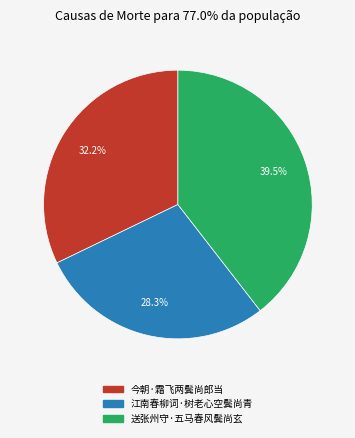

To the nearest percent, what is the combined percentage of 送张州守·五马春风鬓尚玄 and 江南春柳词·树老心空鬓尚青?

68%